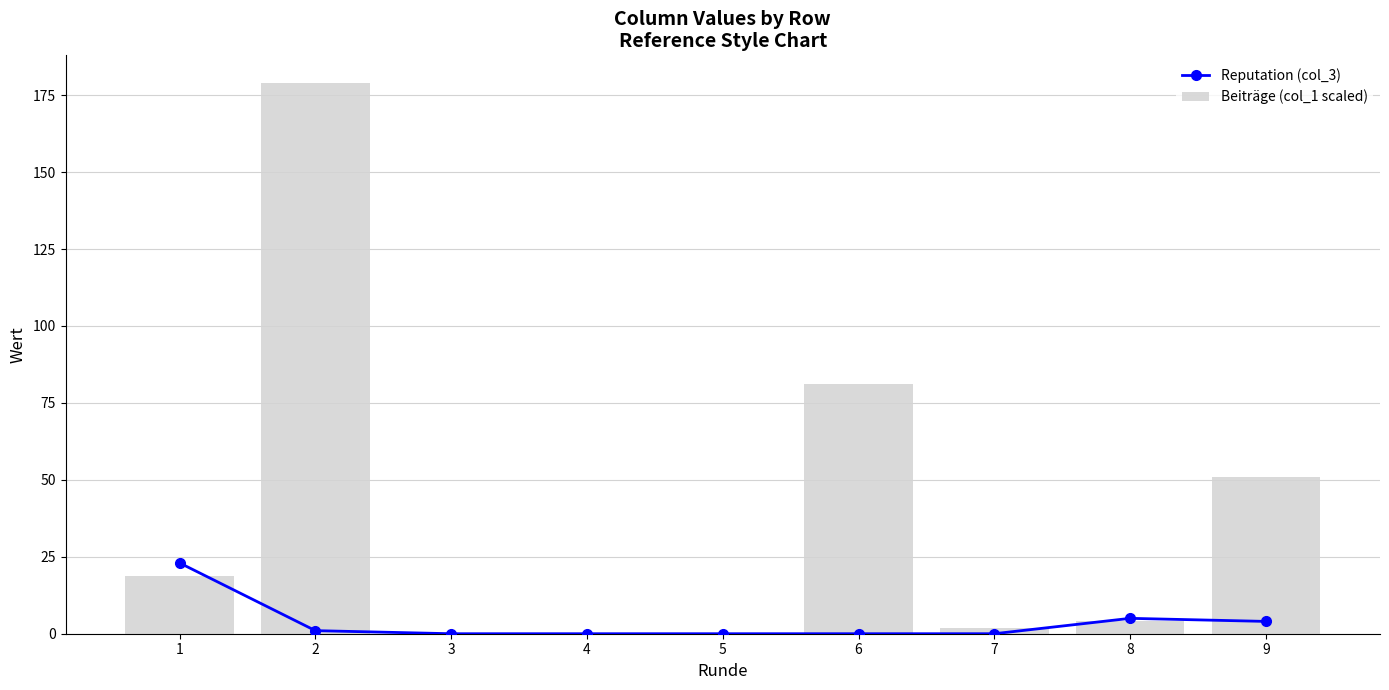

How many values in the Beiträge (col_1 scaled) series exceed 4?

4